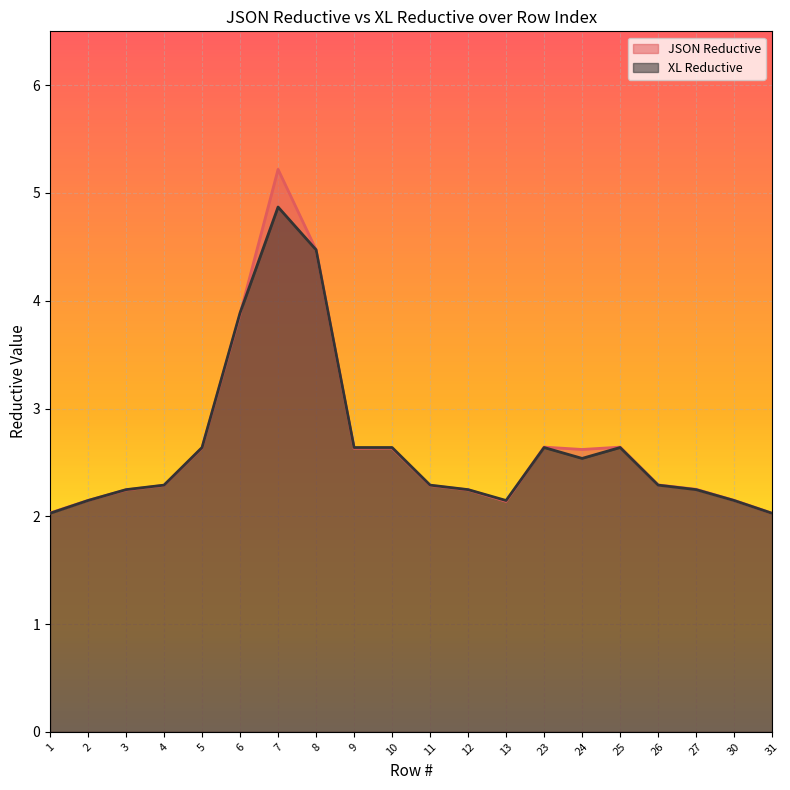

True or false: XL Reductive has a value of 1.4 at 10.

False